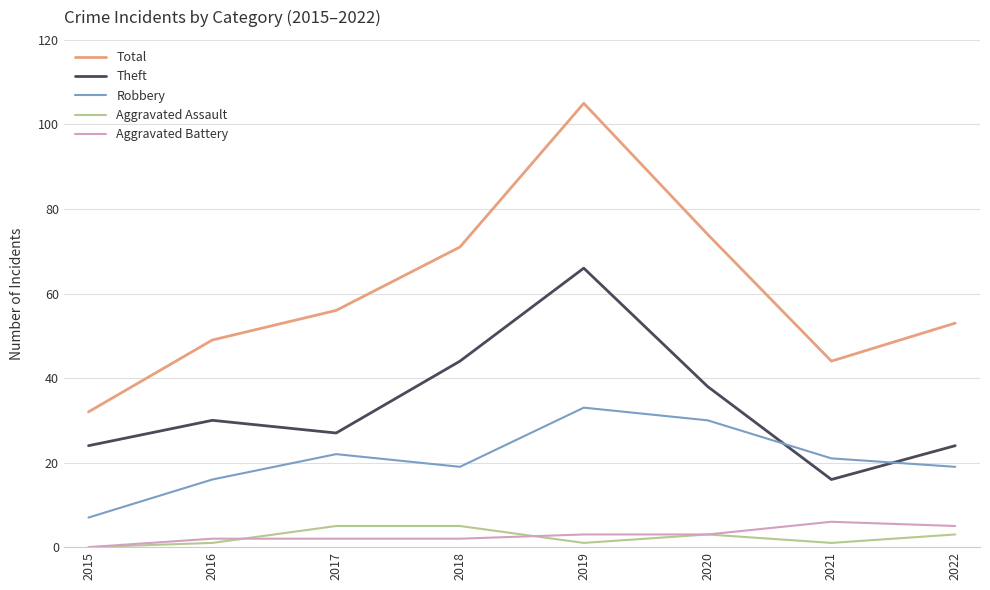

Where do Robbery and Theft first cross each other?

2020 and 2021